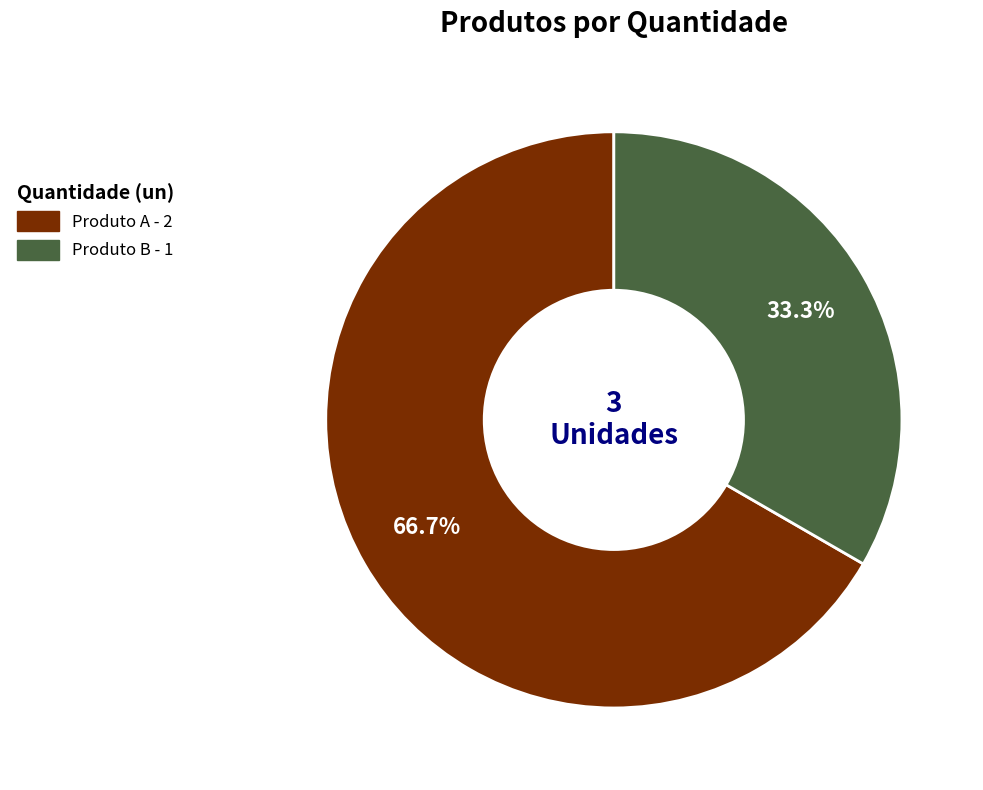

Which has a higher value, Produto A or Produto B?

Produto A